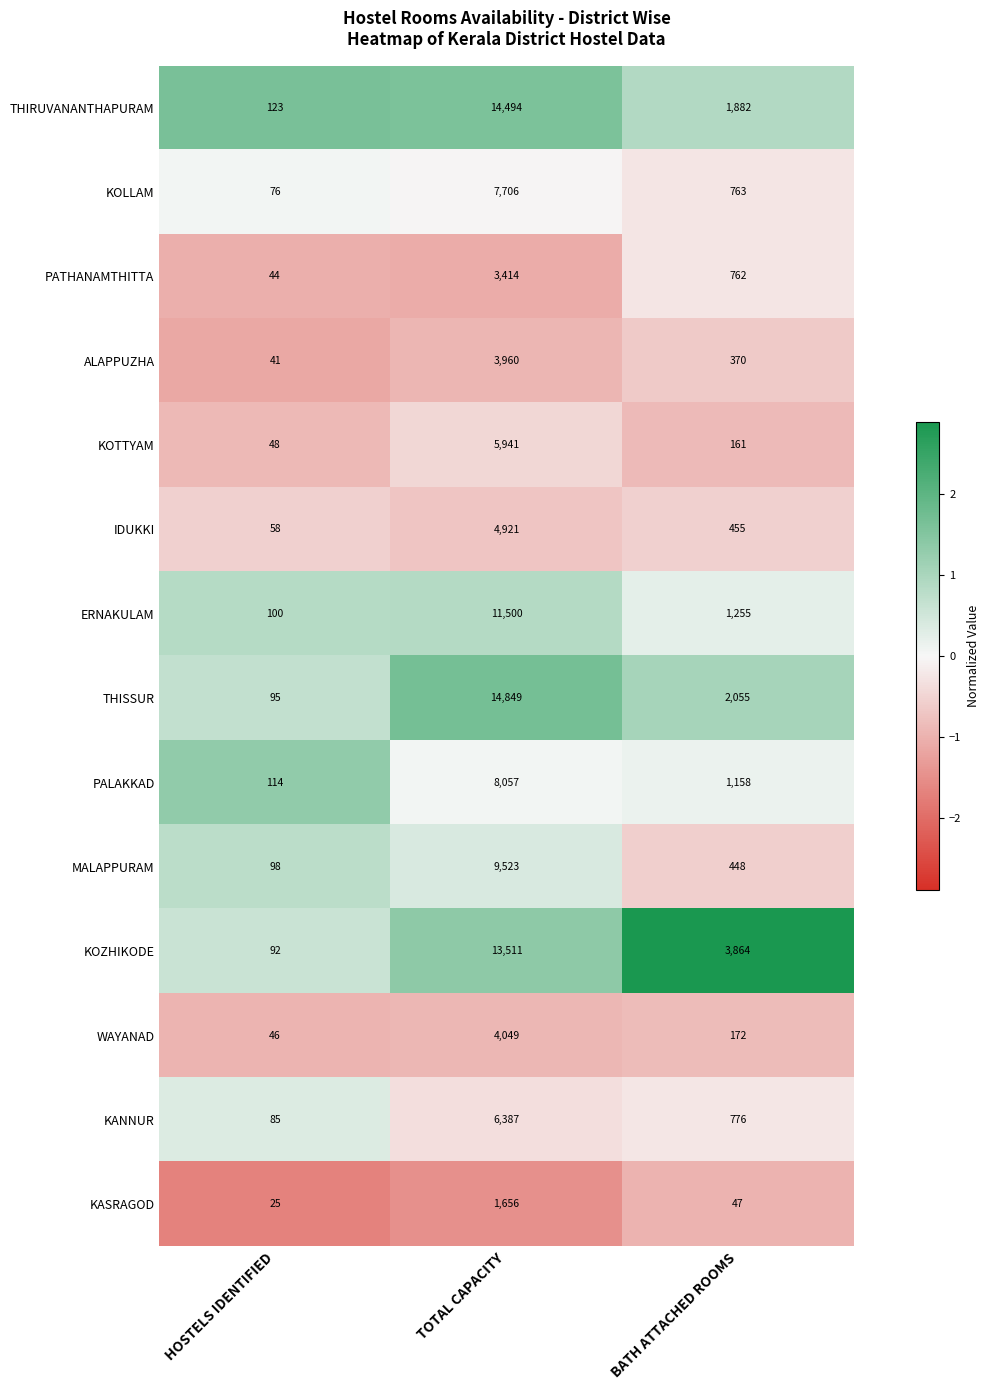

List the series in order of their peak value, highest first.

THISSUR, THIRUVANANTHAPURAM, KOZHIKODE, ERNAKULAM, MALAPPURAM, PALAKKAD, KOLLAM, KANNUR, KOTTYAM, IDUKKI, WAYANAD, ALAPPUZHA, PATHANAMTHITTA, KASRAGOD